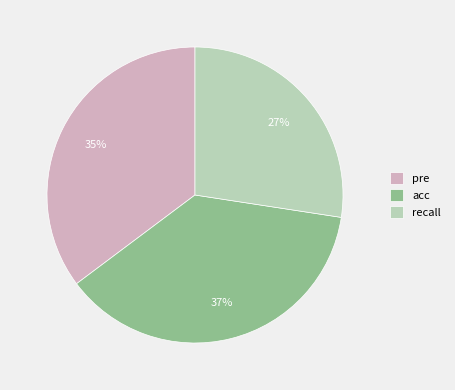

What is the largest slice in the pie chart?

acc